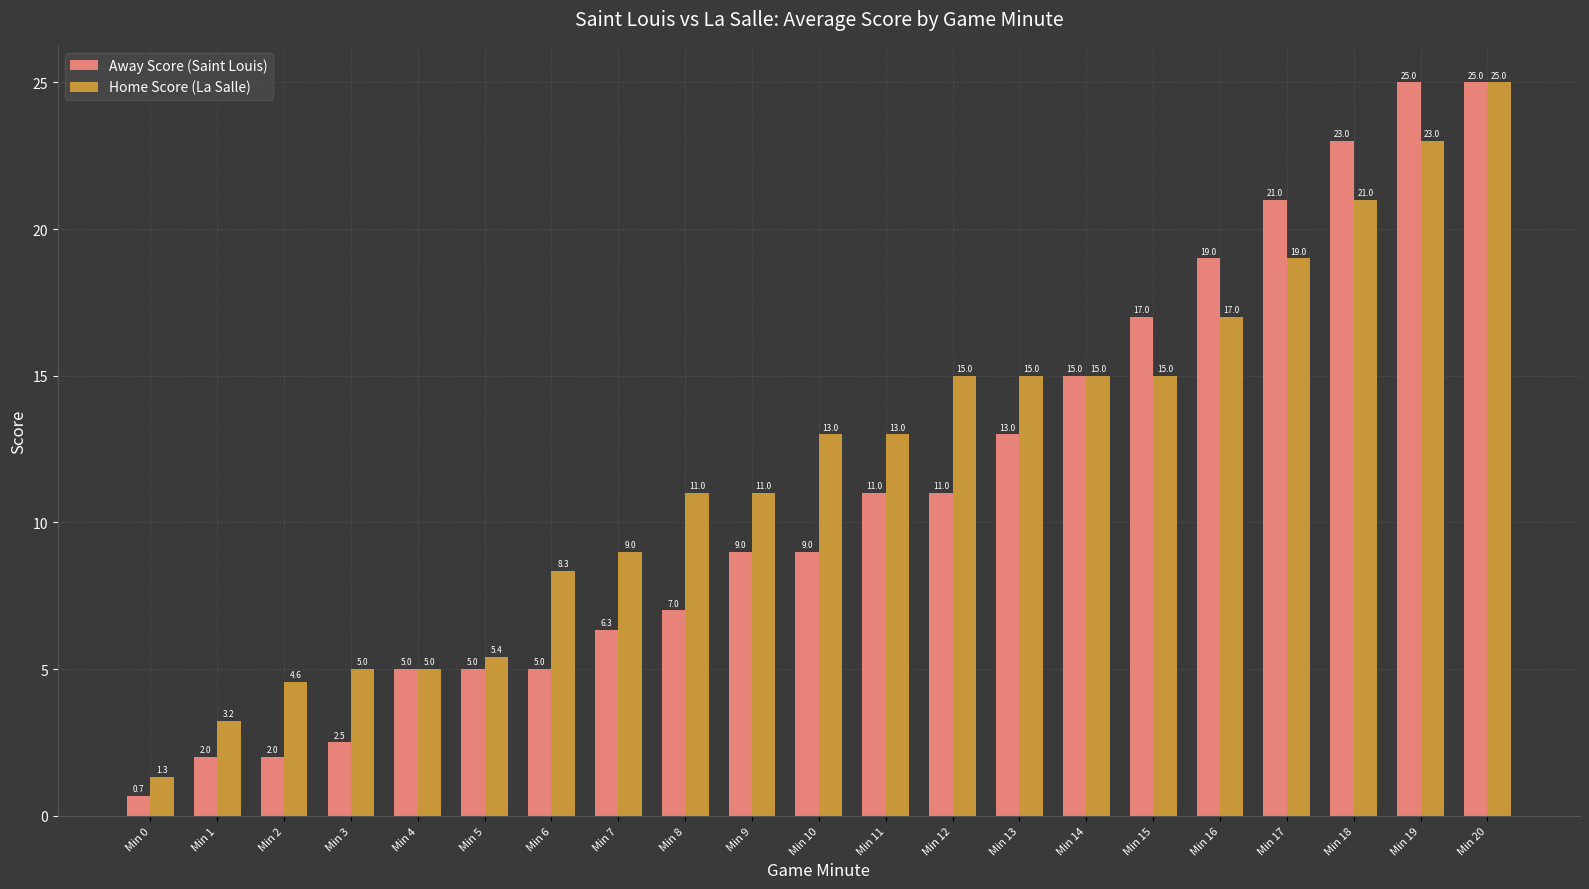

Is it true that Home Score (La Salle) equals 5.0 at Min 13?

False